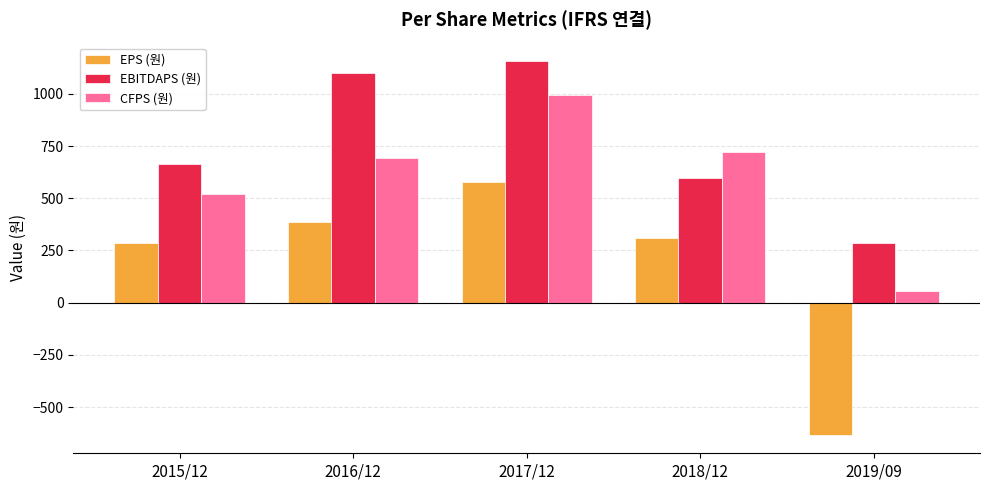

At which label does CFPS (원) reach its minimum?

2019/09